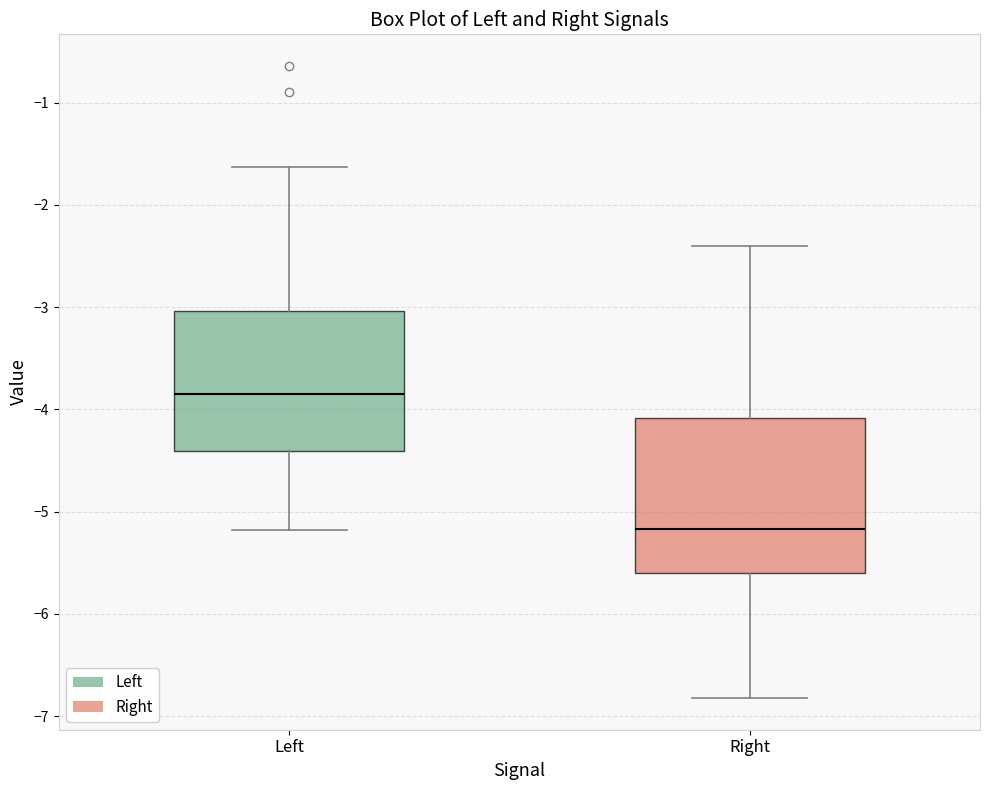

Which box is the tallest, from its lower edge to its upper edge?

Right